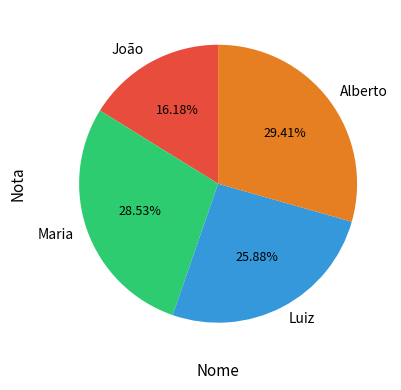

How many segments does this pie chart have?

4